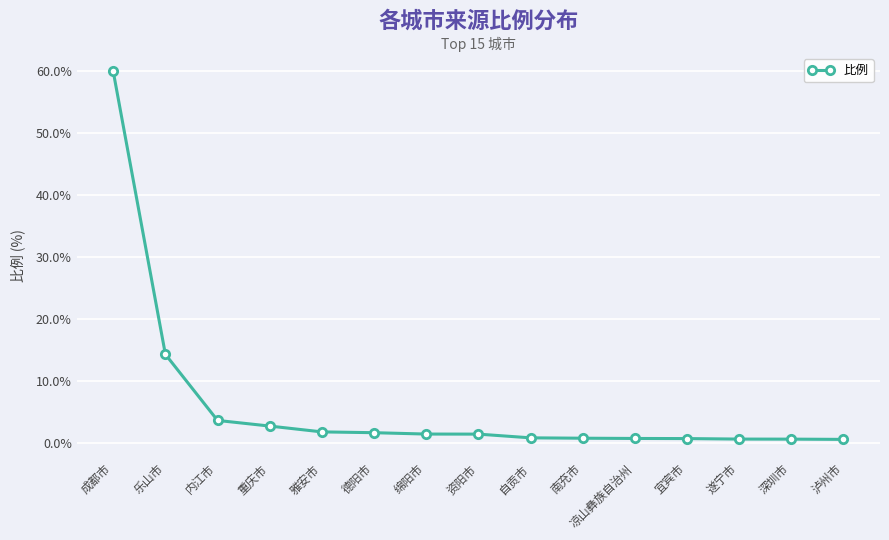

Where is the data nearest to the value 30?

乐山市